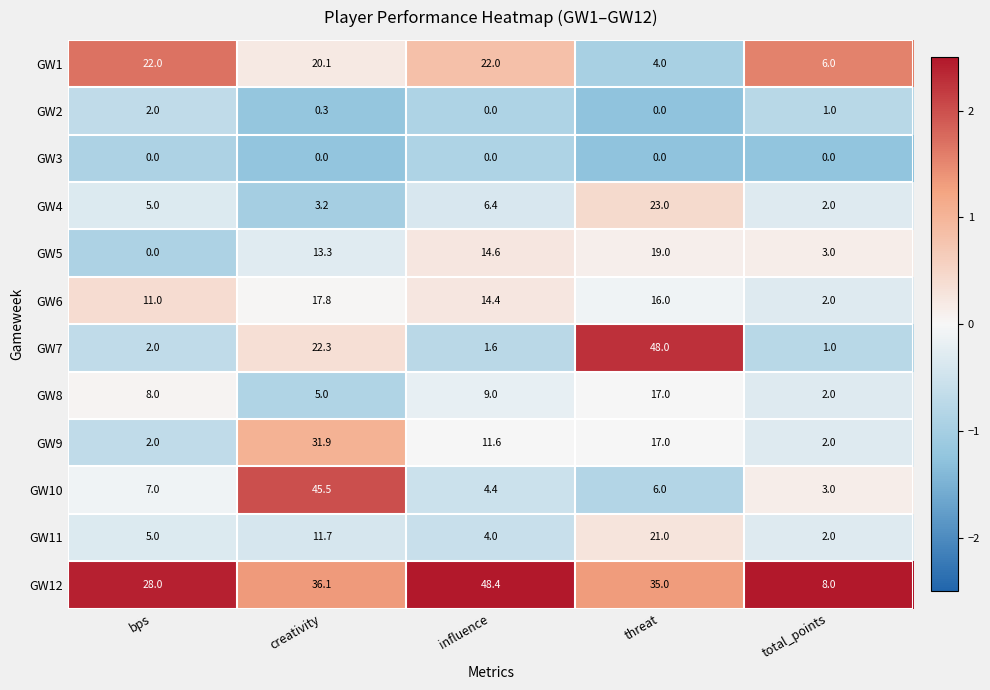

At which label is GW9 closest to 16?

threat